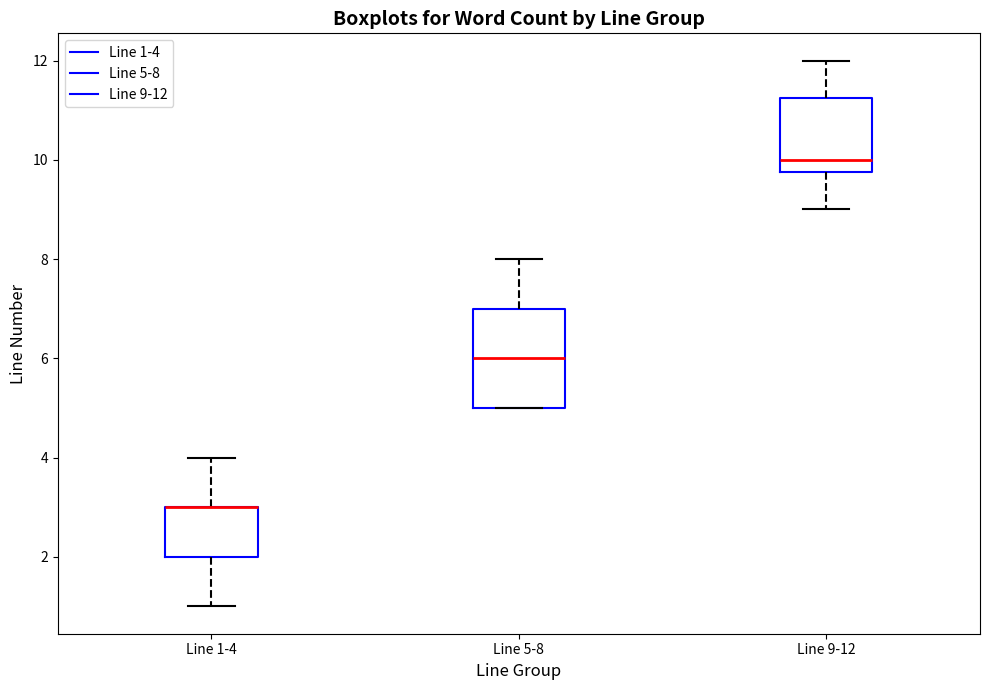

Where is the upper edge of the box for Line 1-4 on the y-axis? The values are not printed on the chart, so give them approximately, as read against the axis.

3.0